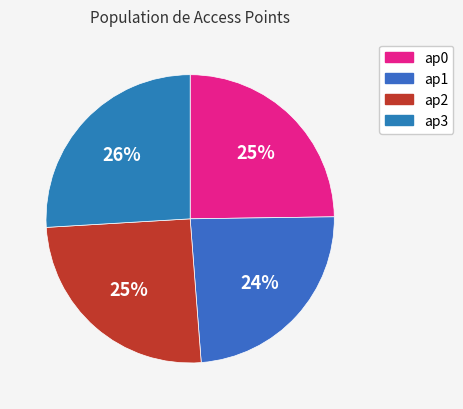

What percentage do ap3 and ap1 together represent?

49.9%